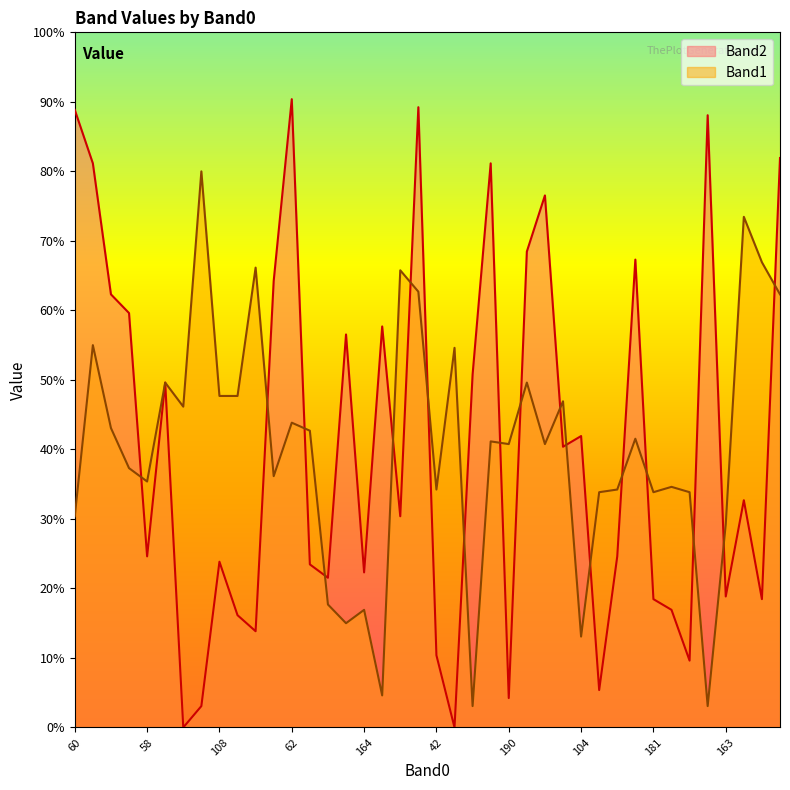

True or false: Band1 and Band2 intersect in this chart.

True